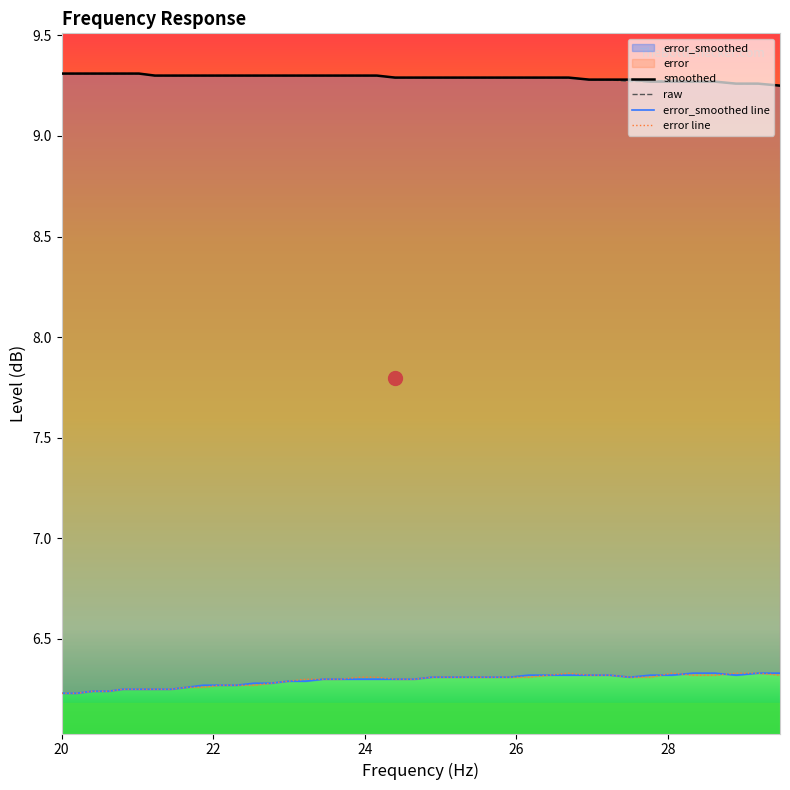

Rank the categories by error_smoothed value from lowest to highest.

20.0, 20.2, 20.4, 20.61, 20.81, 21.02, 21.23, 21.44, 21.66, 21.87, 22.09, 22.31, 22.54, 22.76, 22.99, 23.22, 23.45, 23.69, 23.92, 24.16, 24.4, 24.65, 24.89, 25.14, 25.39, 25.65, 25.91, 27.5, 26.16, 26.43, 26.69, 26.96, 27.23, 27.77, 28.05, 28.9, 28.33, 28.62, 29.19, 29.48